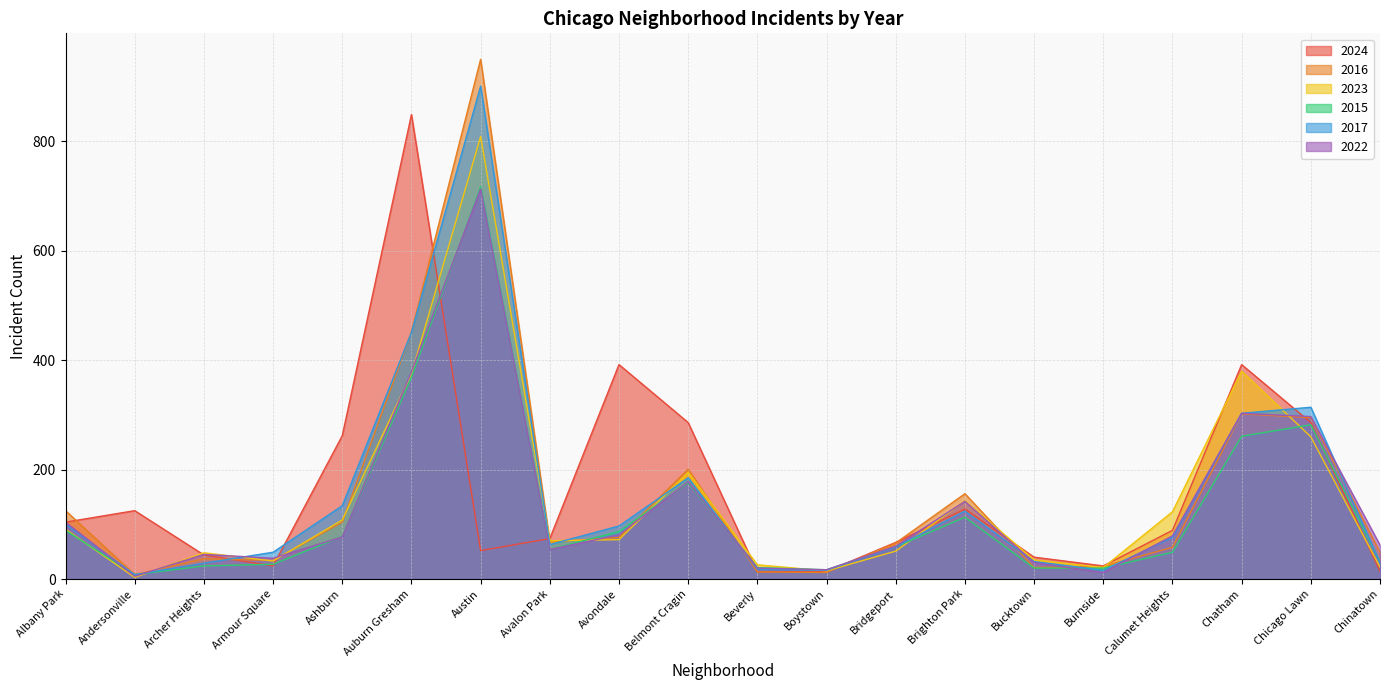

Reading left to right, what are all the values shown in this chart?

2024: Albany Park=104	Andersonville=125	Archer Heights=44	Armour Square=24	Ashburn=262	Auburn Gresham=849	Austin=52	Avalon Park=74	Avondale=392	Belmont Cragin=286	Beverly=13	Boystown=14	Bridgeport=67	Brighton Park=128	Bucktown=40	Burnside=24	Calumet Heights=89	Chatham=392	Chicago Lawn=286	Chinatown=14
2016: Albany Park=125	Andersonville=8	Archer Heights=37	Armour Square=34	Ashburn=104	Auburn Gresham=452	Austin=950	Avalon Park=68	Avondale=76	Belmont Cragin=201	Beverly=13	Boystown=12	Bridgeport=66	Brighton Park=156	Bucktown=21	Burnside=23	Calumet Heights=58	Chatham=302	Chicago Lawn=295	Chinatown=49
2023: Albany Park=91	Andersonville=3	Archer Heights=48	Armour Square=33	Ashburn=108	Auburn Gresham=375	Austin=809	Avalon Park=70	Avondale=72	Belmont Cragin=195	Beverly=26	Boystown=15	Bridgeport=51	Brighton Park=143	Bucktown=35	Burnside=21	Calumet Heights=123	Chatham=380	Chicago Lawn=260	Chinatown=22
2015: Albany Park=89	Andersonville=8	Archer Heights=24	Armour Square=27	Ashburn=78	Auburn Gresham=369	Austin=717	Avalon Park=54	Avondale=87	Belmont Cragin=176	Beverly=21	Boystown=17	Bridgeport=59	Brighton Park=113	Bucktown=20	Burnside=20	Calumet Heights=49	Chatham=261	Chicago Lawn=282	Chinatown=32
2017: Albany Park=100	Andersonville=8	Archer Heights=29	Armour Square=49	Ashburn=134	Auburn Gresham=451	Austin=901	Avalon Park=63	Avondale=97	Belmont Cragin=185	Beverly=18	Boystown=16	Bridgeport=59	Brighton Park=124	Bucktown=32	Burnside=16	Calumet Heights=76	Chatham=303	Chicago Lawn=314	Chinatown=30
2022: Albany Park=104	Andersonville=5	Archer Heights=45	Armour Square=38	Ashburn=77	Auburn Gresham=379	Austin=713	Avalon Park=54	Avondale=81	Belmont Cragin=178	Beverly=20	Boystown=17	Bridgeport=60	Brighton Park=142	Bucktown=30	Burnside=12	Calumet Heights=79	Chatham=303	Chicago Lawn=297	Chinatown=62